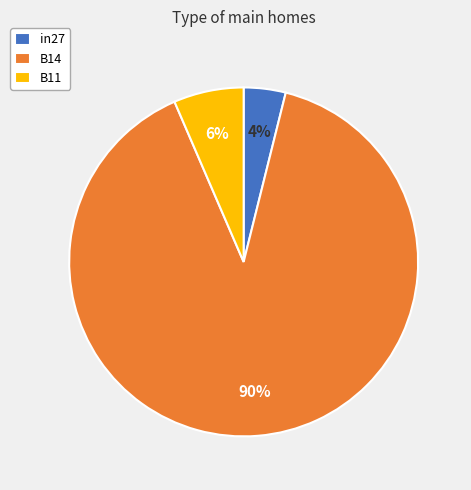

What is the majority slice?

B14